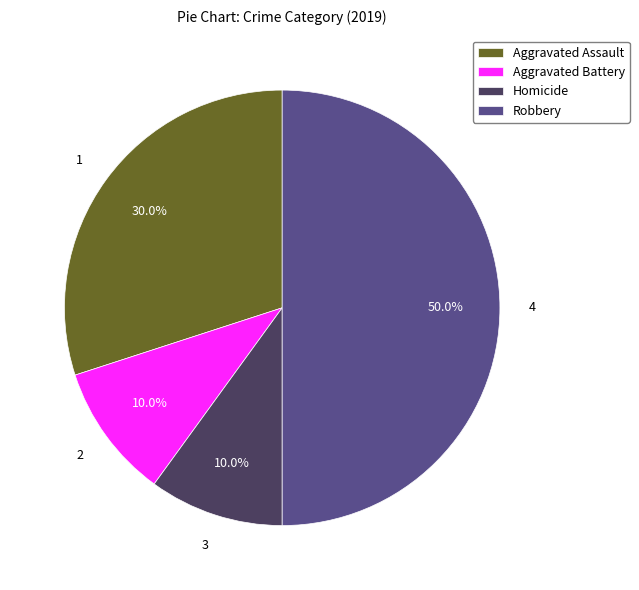

Is Homicide the majority of the pie?

No